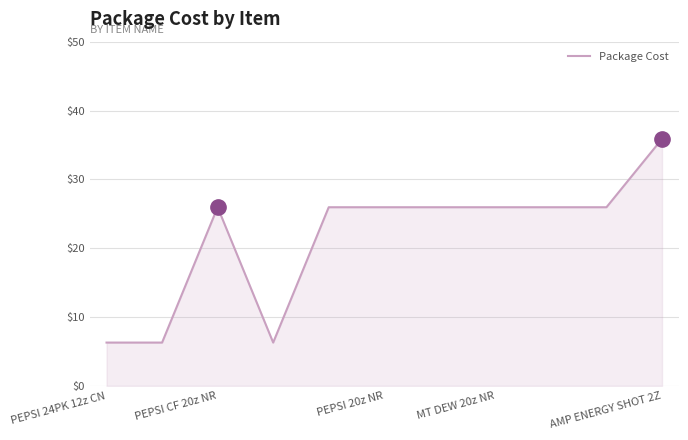

Reading right to left, transcribe all the data shown in this chart.

35.9	25.9	25.9	25.9	25.9	25.9	25.9	6.3	25.9	6.3	6.3